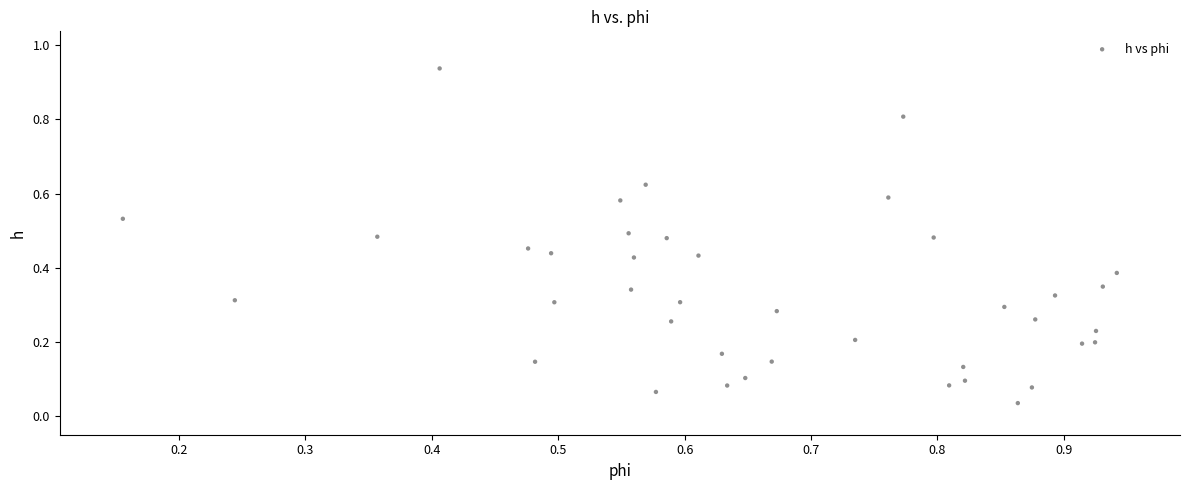

What is the range of X values (max minus min)?

0.8